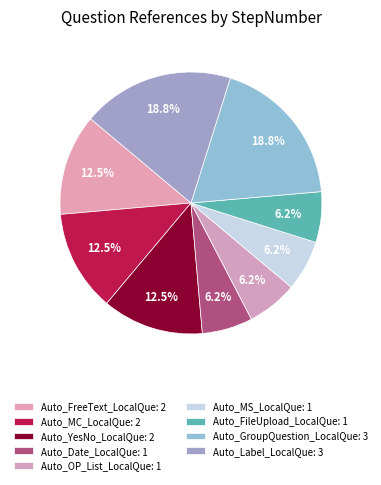

The Auto_FreeText_LocalQue slice represents 12% of the pie. True or false?

True